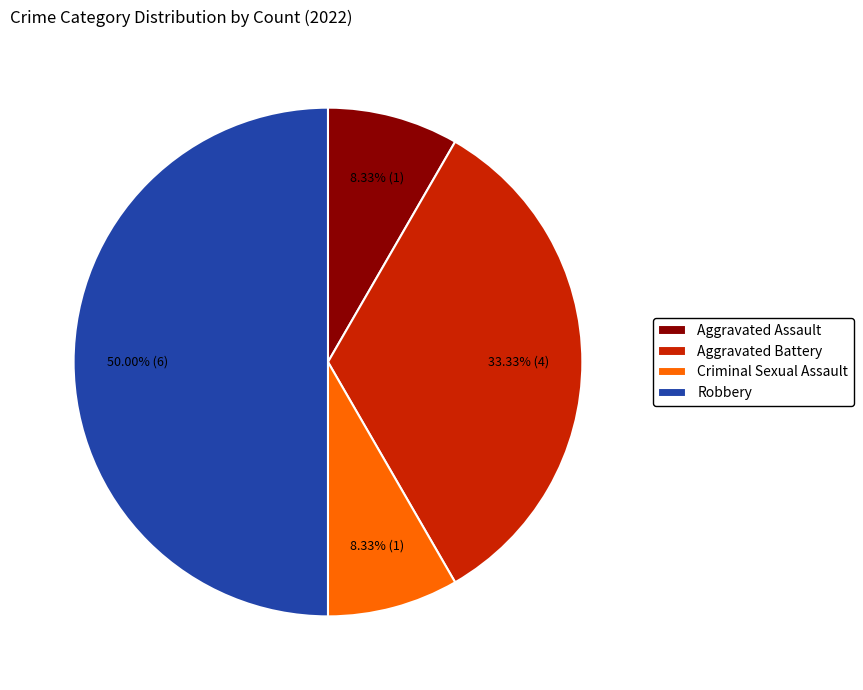

Count the number of slices in the pie.

4